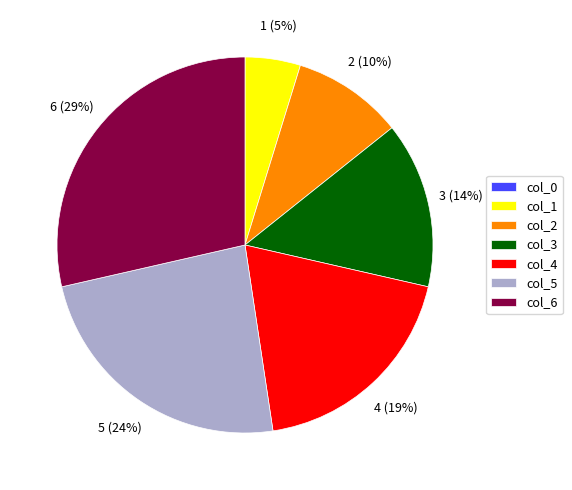

To the nearest percent, what portion does col_4 represent?

19%